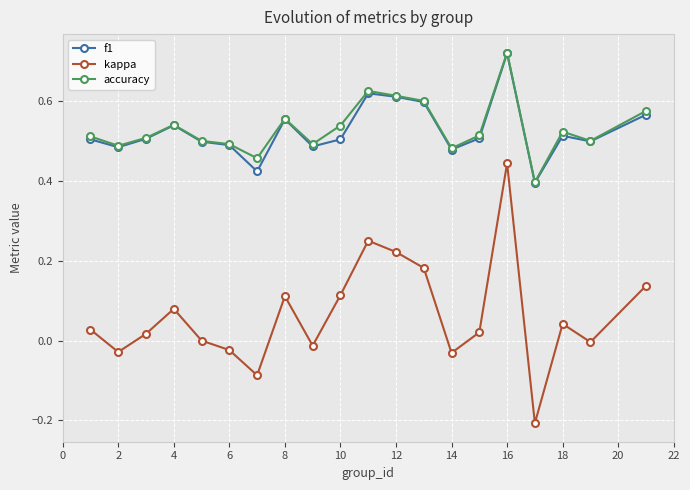

True or false: accuracy has more than 1 points higher than both neighbors.

True